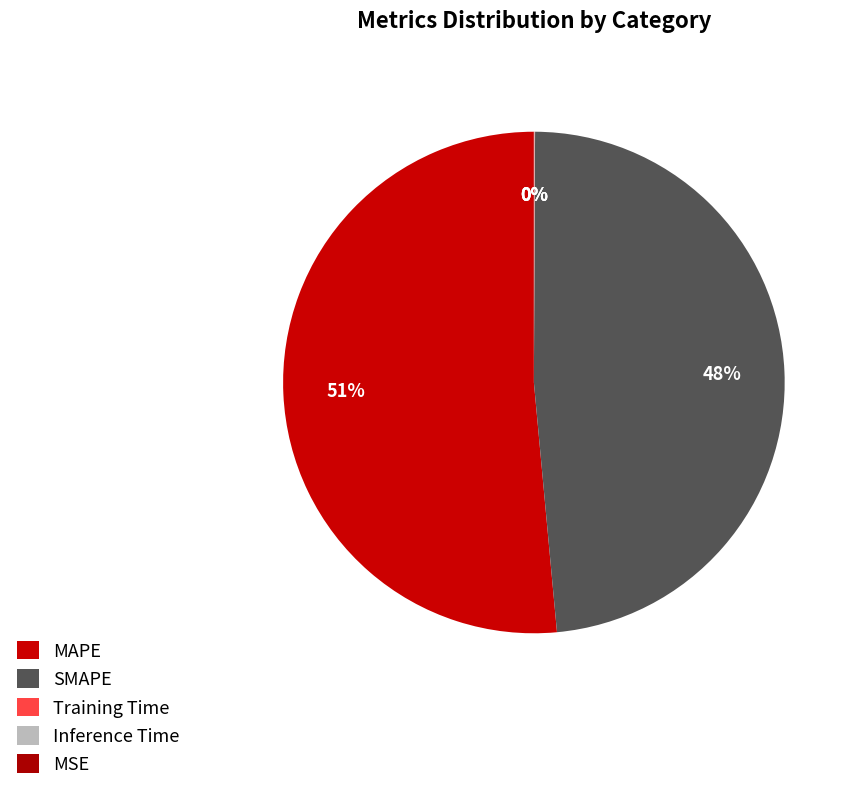

How much of the chart is everything except MSE?

100.0%